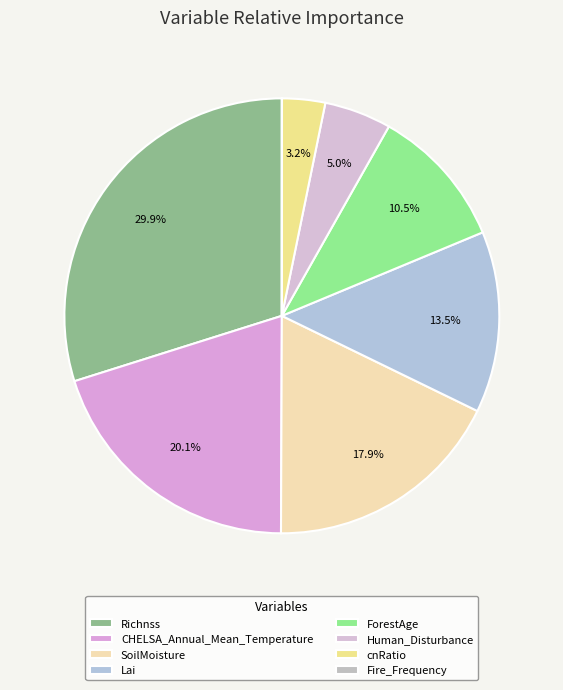

Which slice is the smallest?

Fire_Frequency